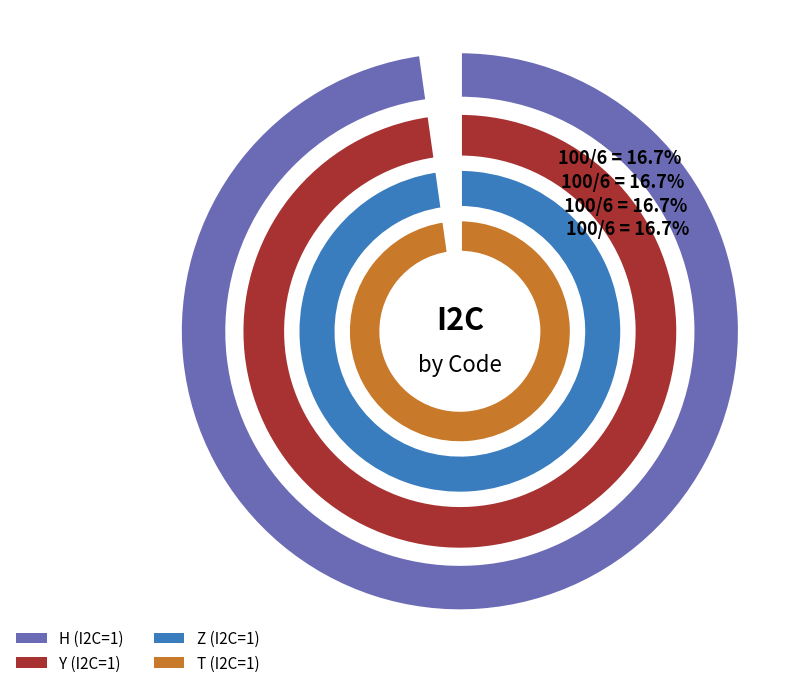

True or false: 3 accounts for 11% of the total.

False